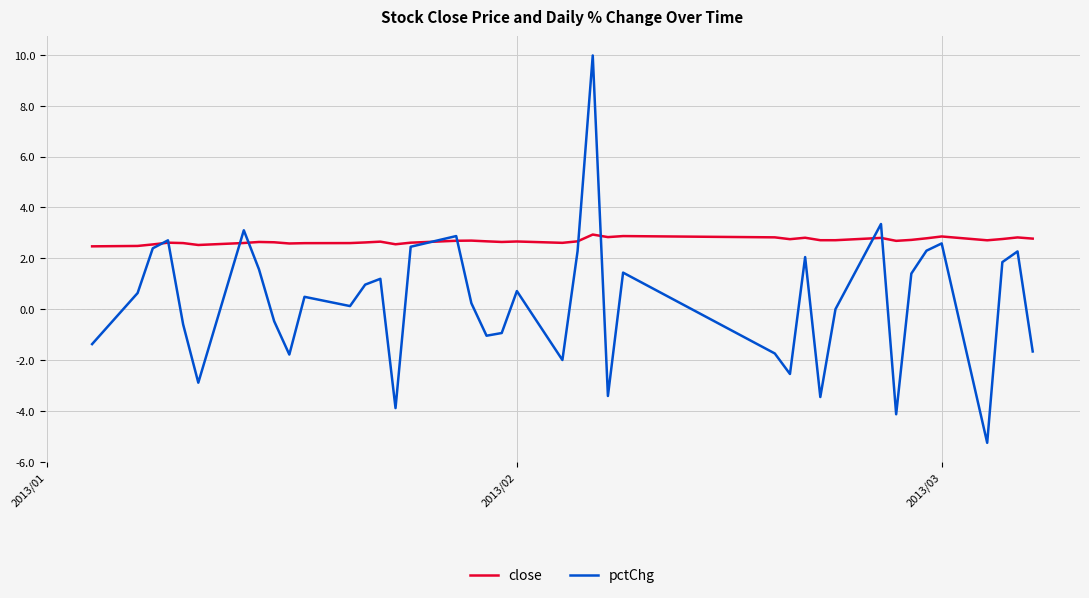

True or false: pctChg has more than 1 points higher than both neighbors.

True